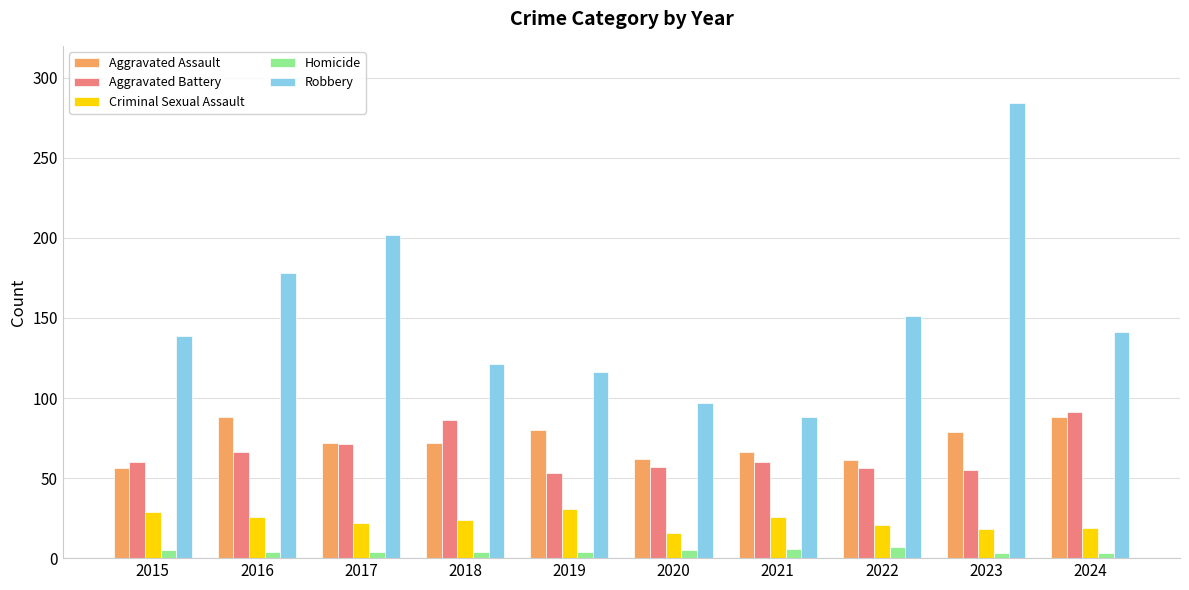

Which series changed the most between 2015 and 2023?

Robbery